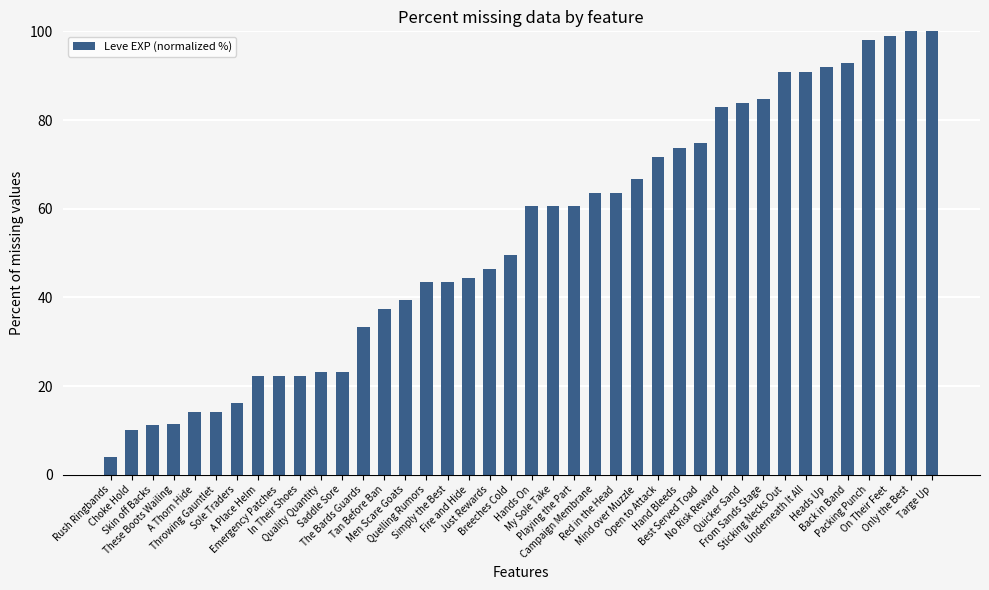

What is the label of the 30th bar from the right?

Quality Quantity